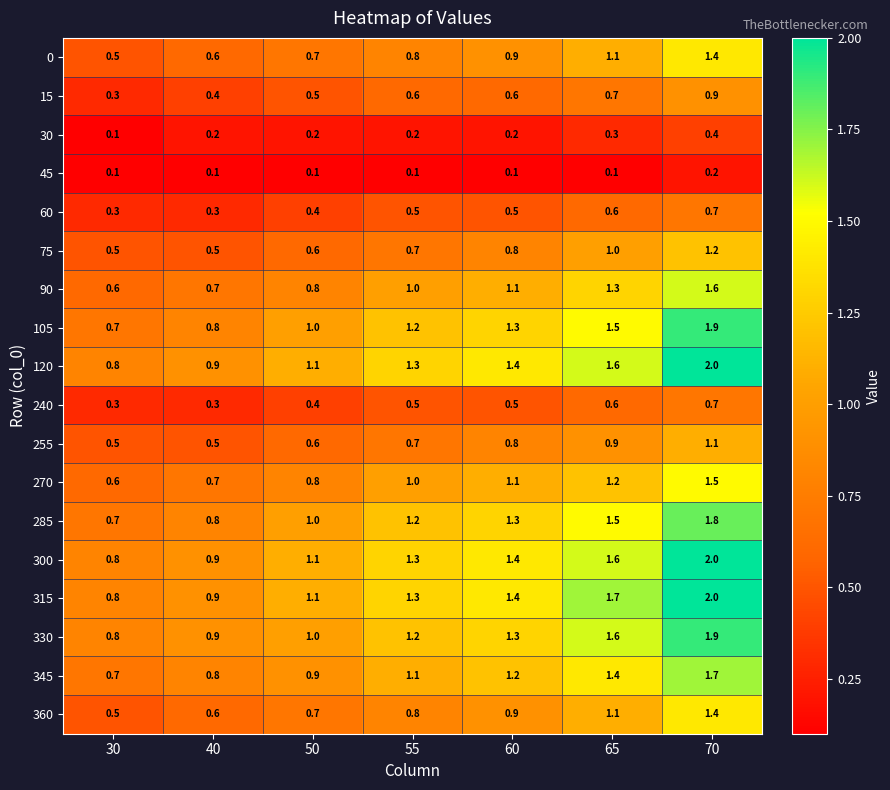

Rank the categories by 285 value from highest to lowest.

70, 65, 60, 55, 50, 40, 30